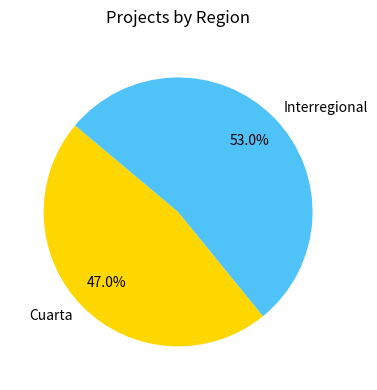

Rank the categories by value from highest to lowest.

Interregional, Cuarta